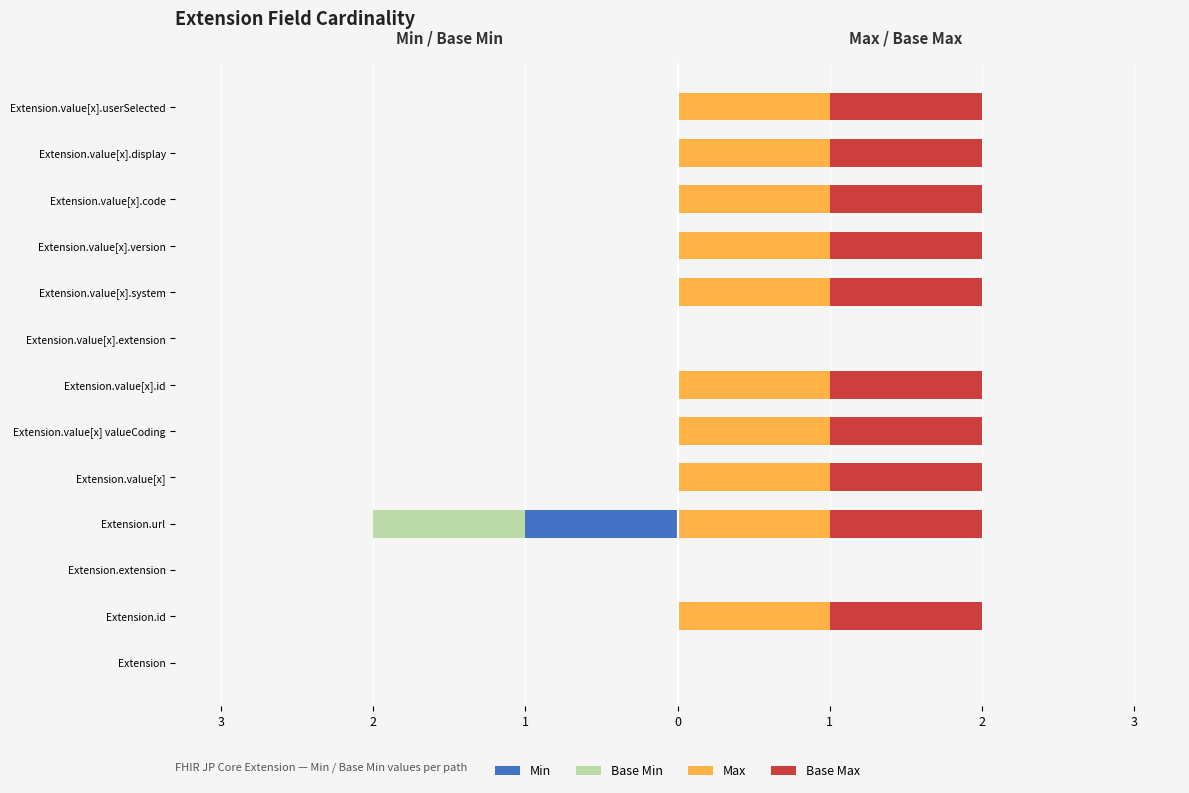

Rank the series at Extension.value[x].code from highest to lowest value.

Max, Base Max, Min, Base Min